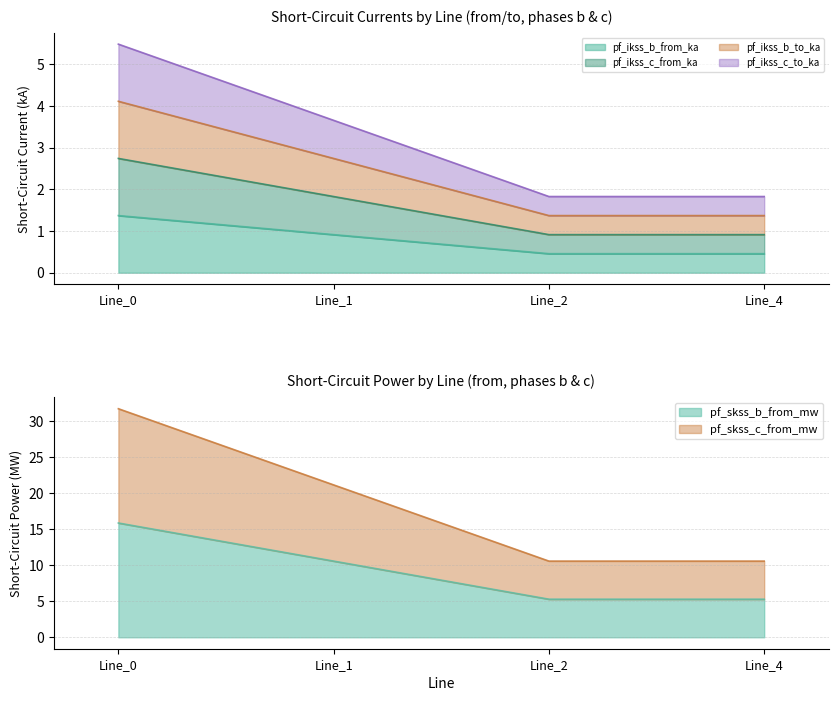

Does the chart have visible grid lines?

Yes